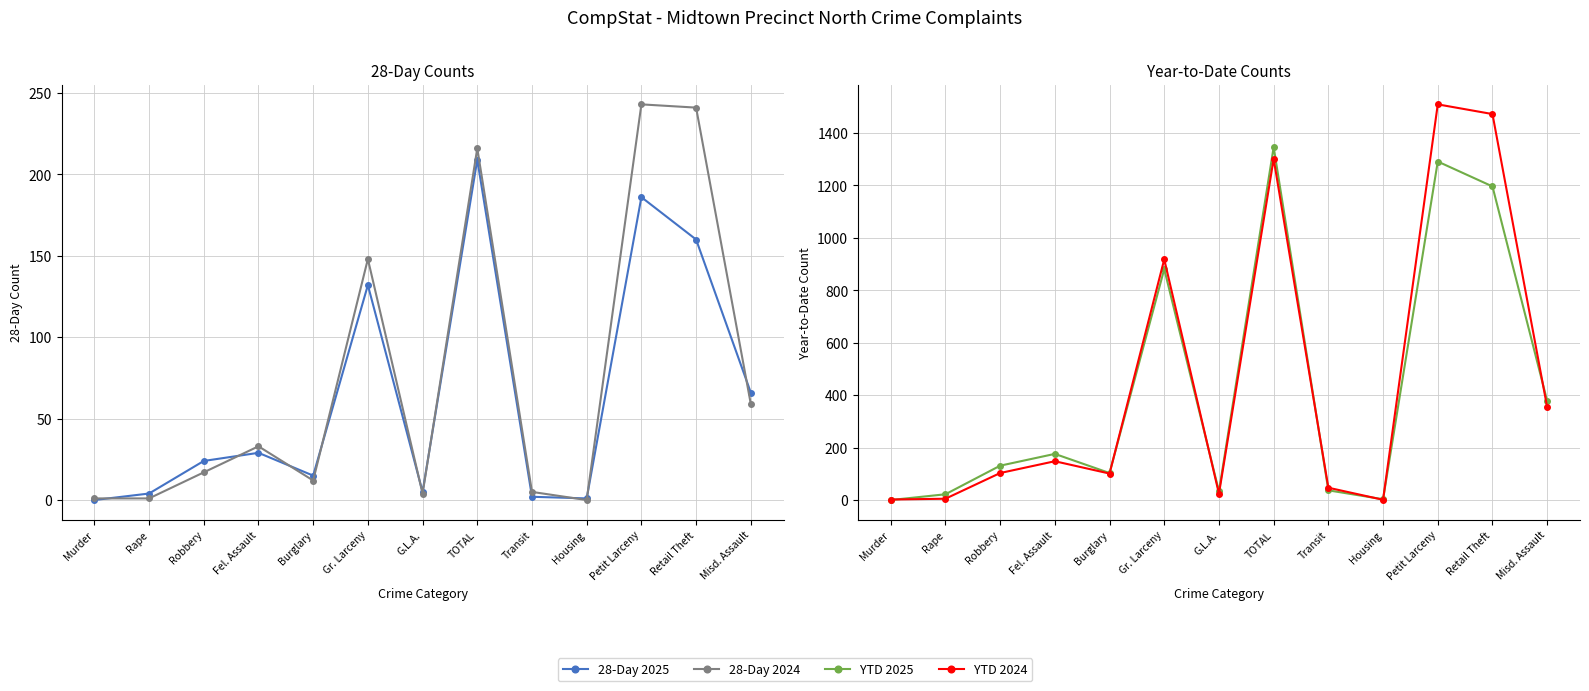

True or false: YTD 2025 has a value of 57 at Burglary.

False